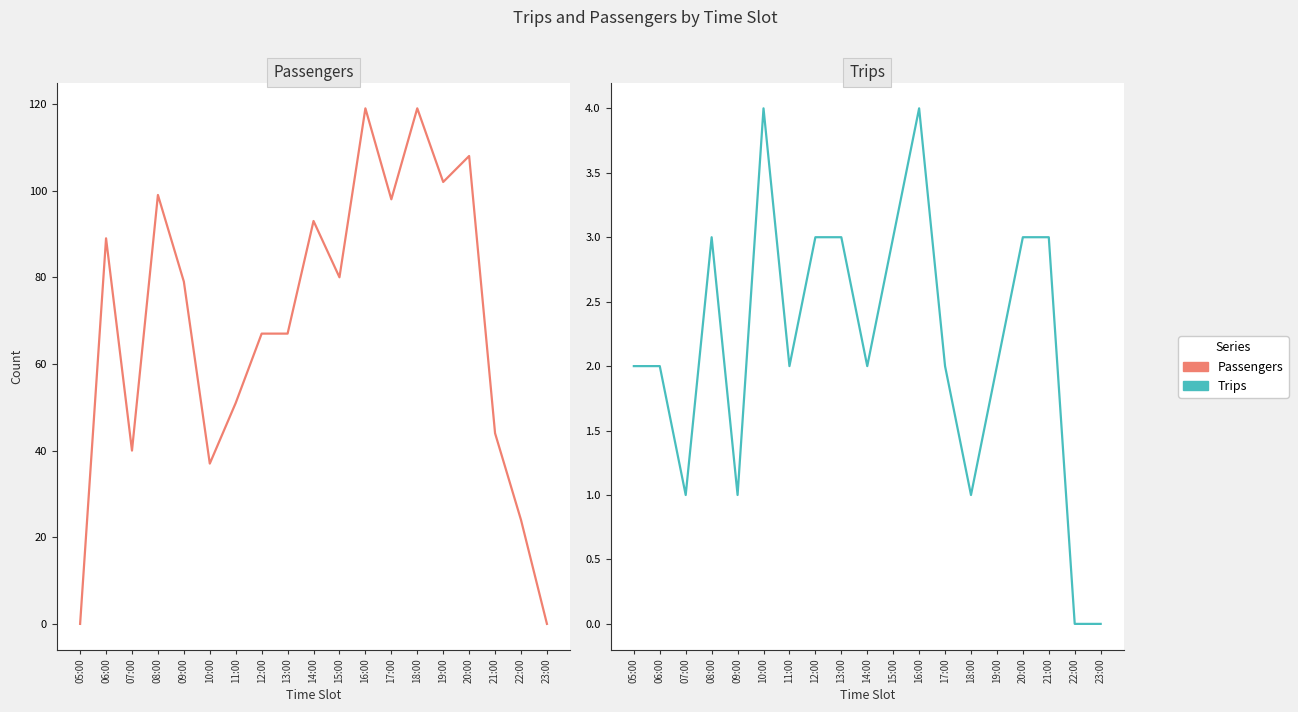

At which label does Passengers reach its minimum?

05:00